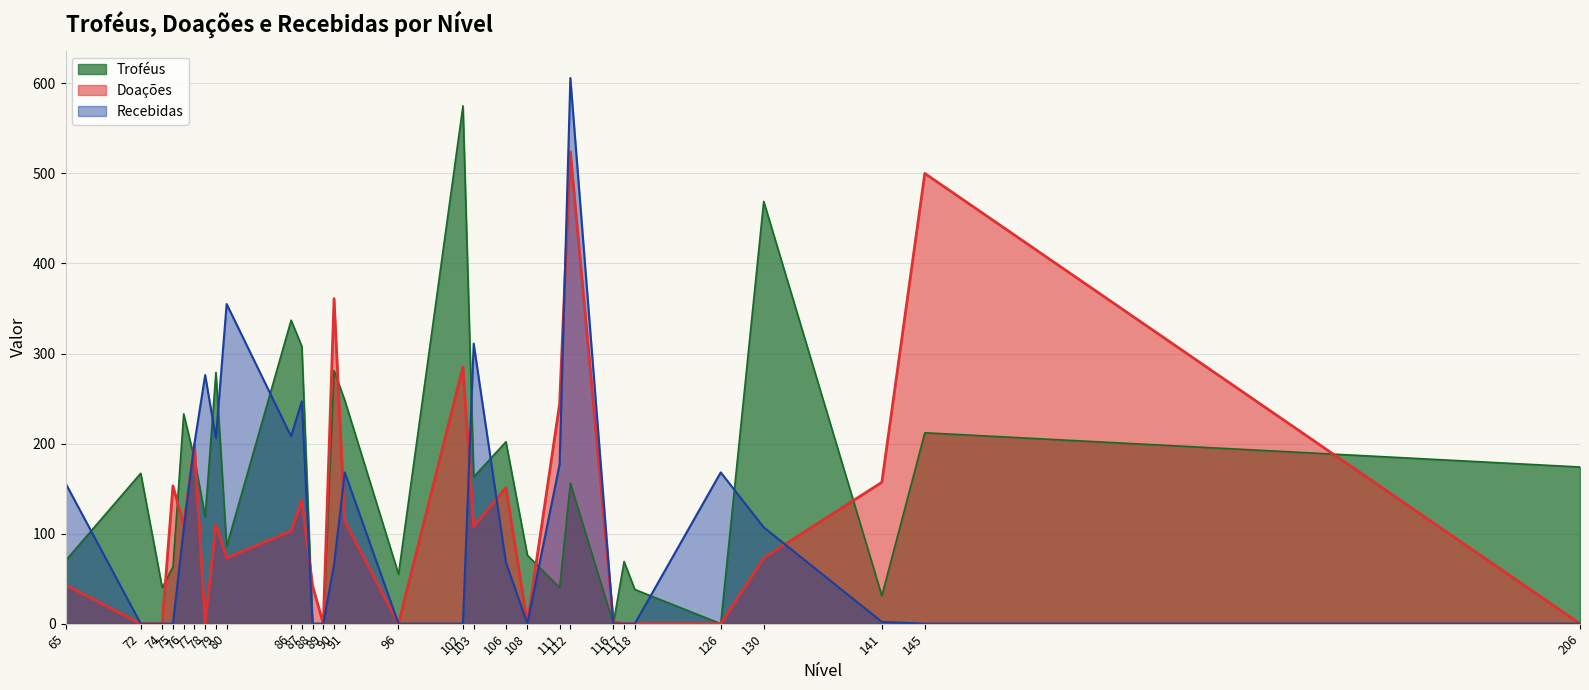

Which series has the widest spread of values?

Recebidas